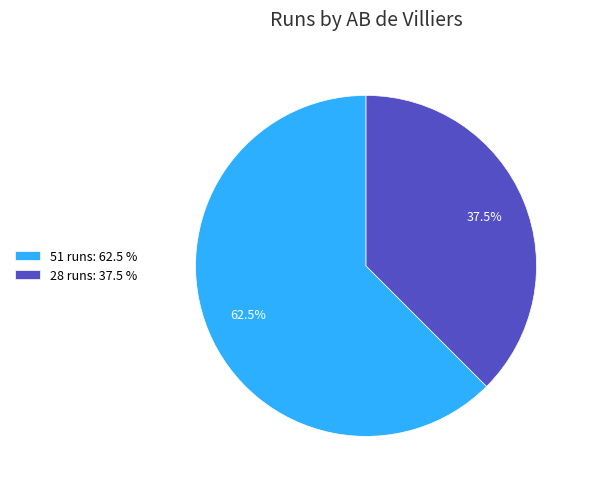

Rank the categories by value from lowest to highest.

28 runs, 51 runs